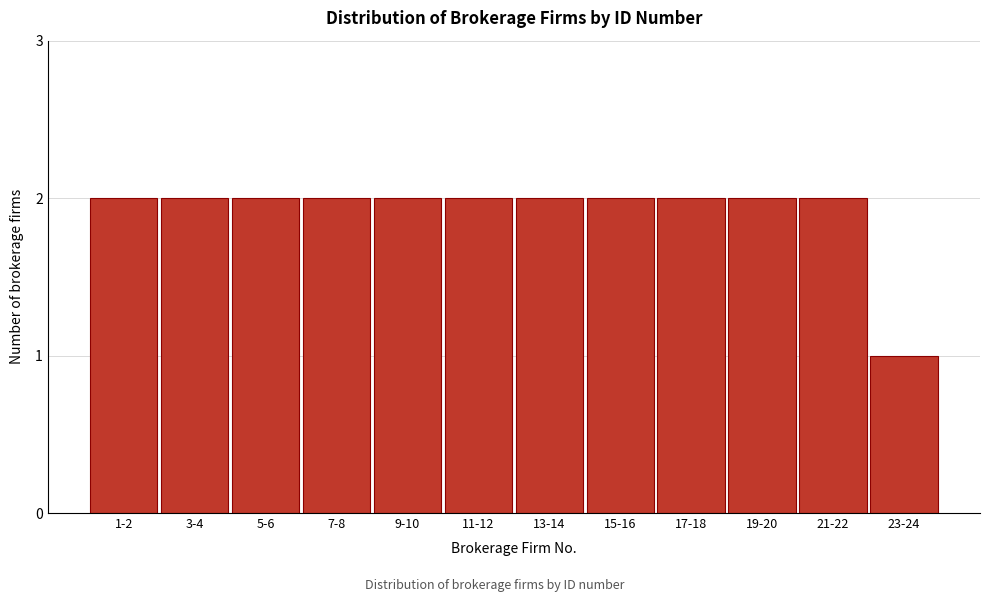

Reading right to left, transcribe all the data shown in this chart.

23-24=1	21-22=2	19-20=2	17-18=2	15-16=2	13-14=2	11-12=2	9-10=2	7-8=2	5-6=2	3-4=2	1-2=2